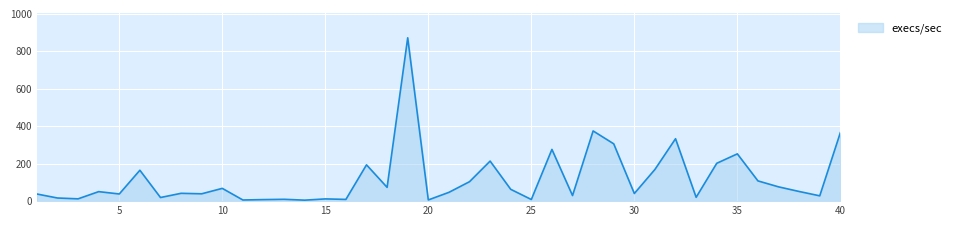

How many values exceed 50?

20